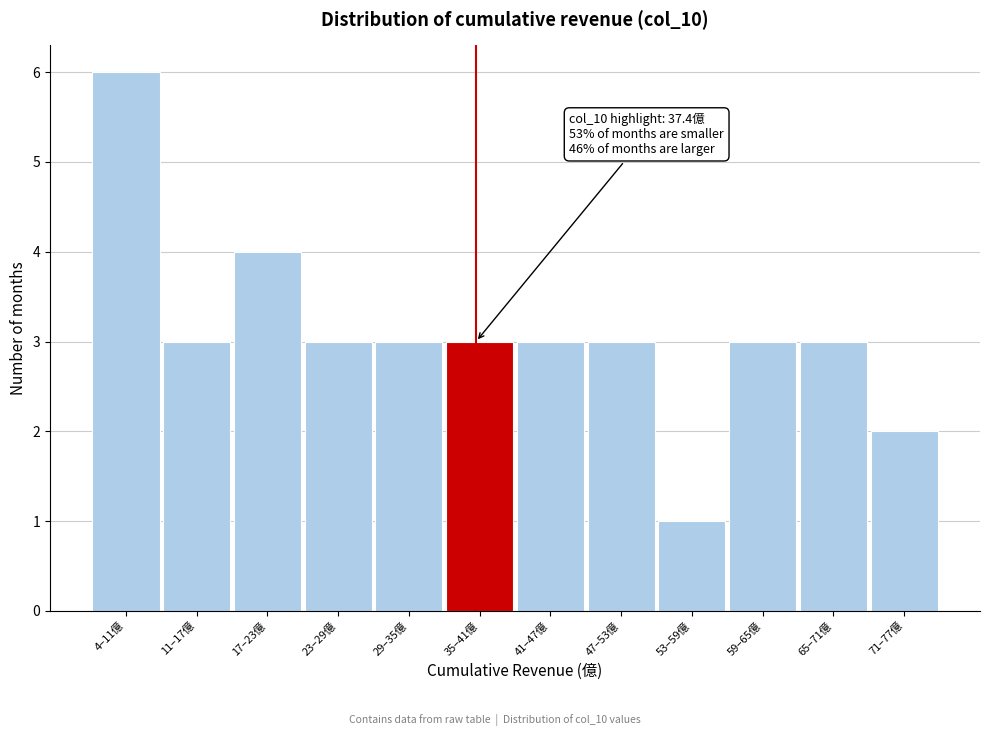

Reading left to right, list all the values displayed in this chart.

6	3	4	3	3	3	3	3	1	3	3	2